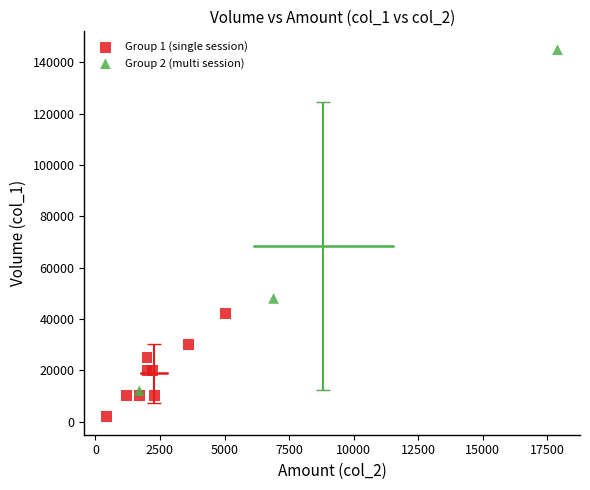

What are all the series names shown in the legend?

Group 1 (single session), Group 2 (multi session)